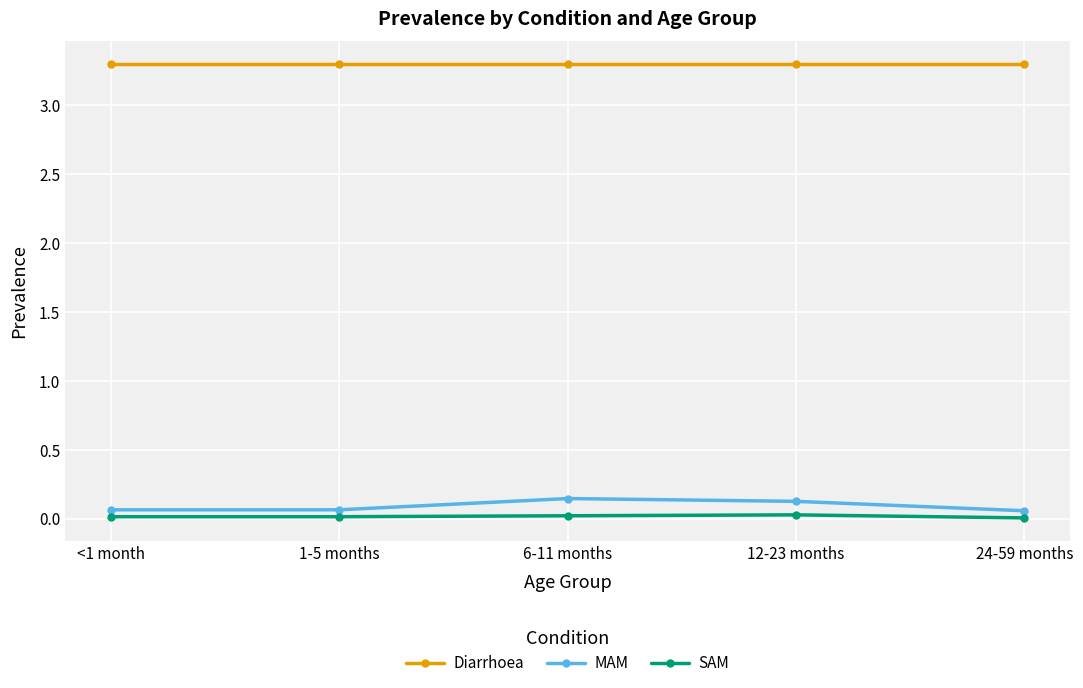

Which series has the widest spread of values?

MAM